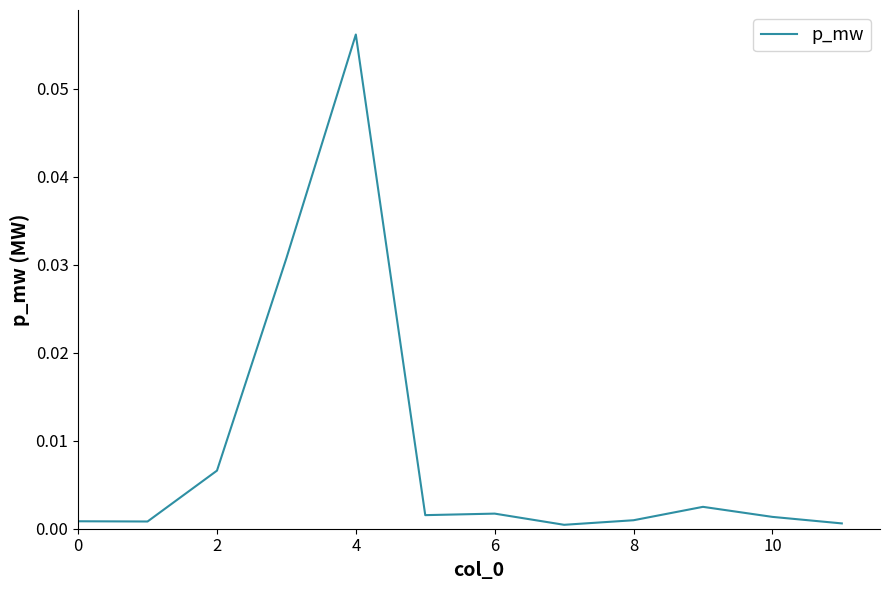

At which category does the chart reach its peak across all series?

4